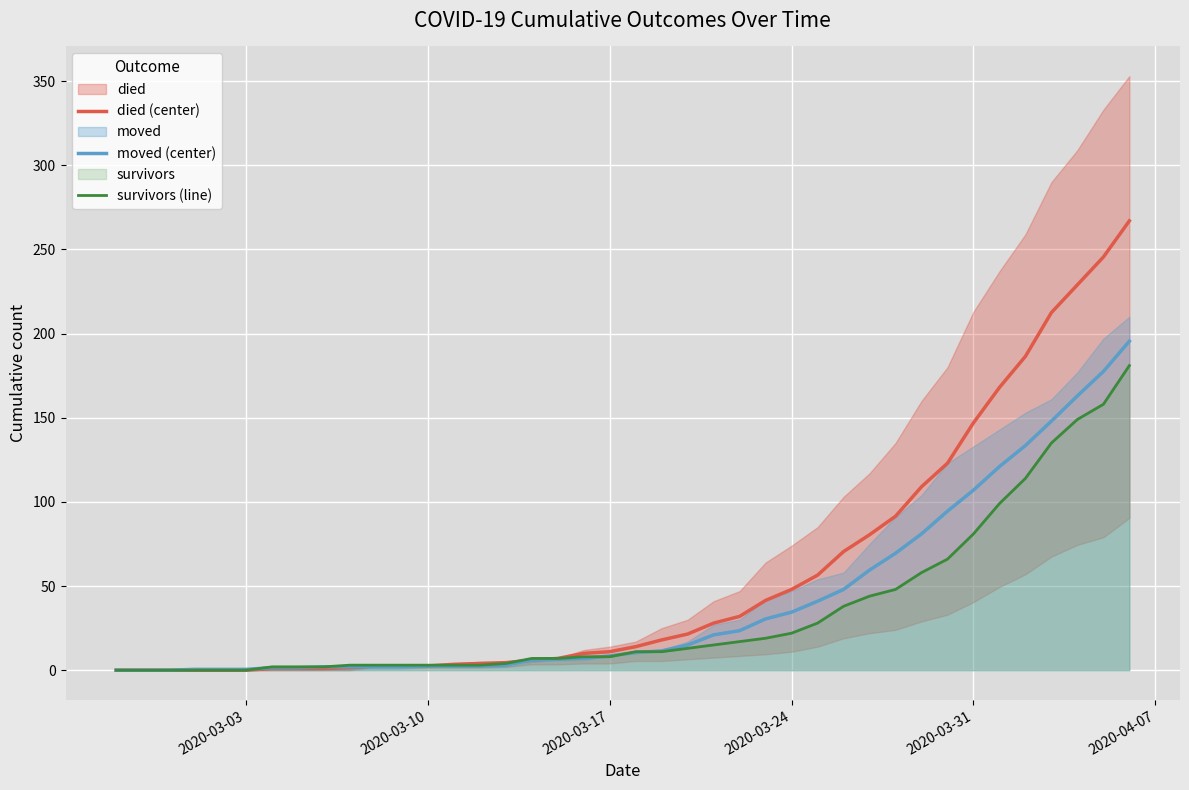

True or false: survivors (line) has more than 2 interior local peaks.

False